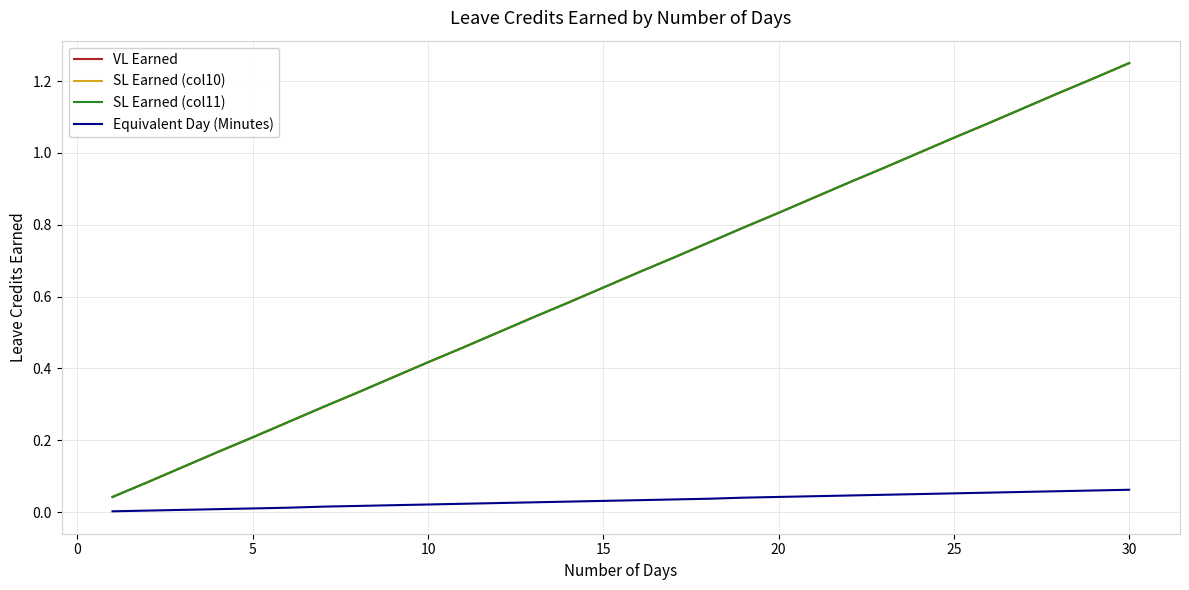

True or false: VL Earned and SL Earned (col11) intersect in this chart.

False